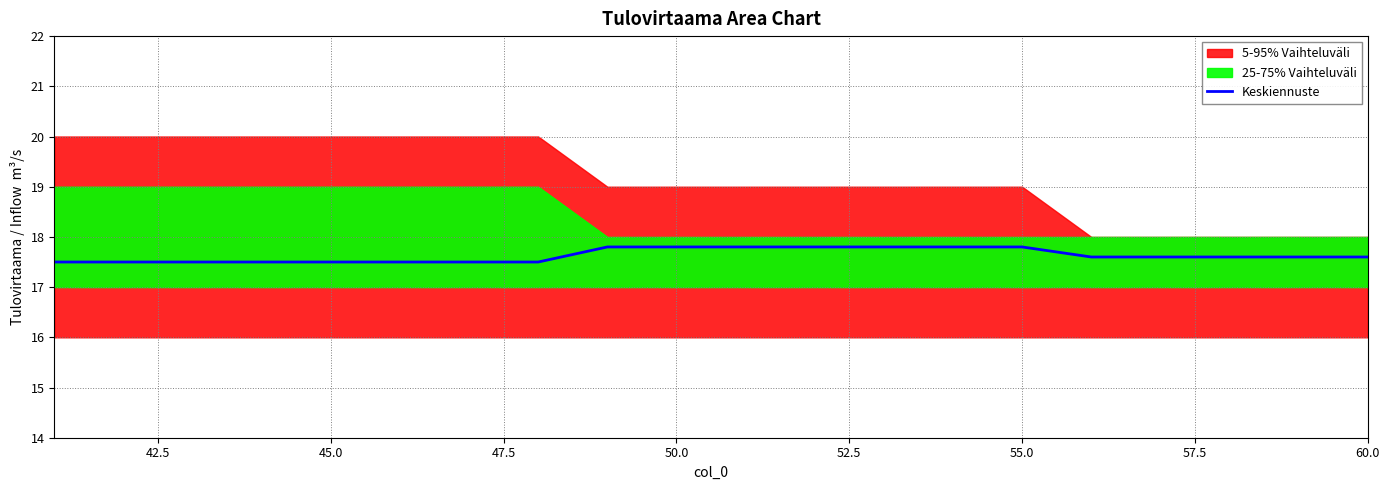

What is the value of the 11th point from the left?

17.8